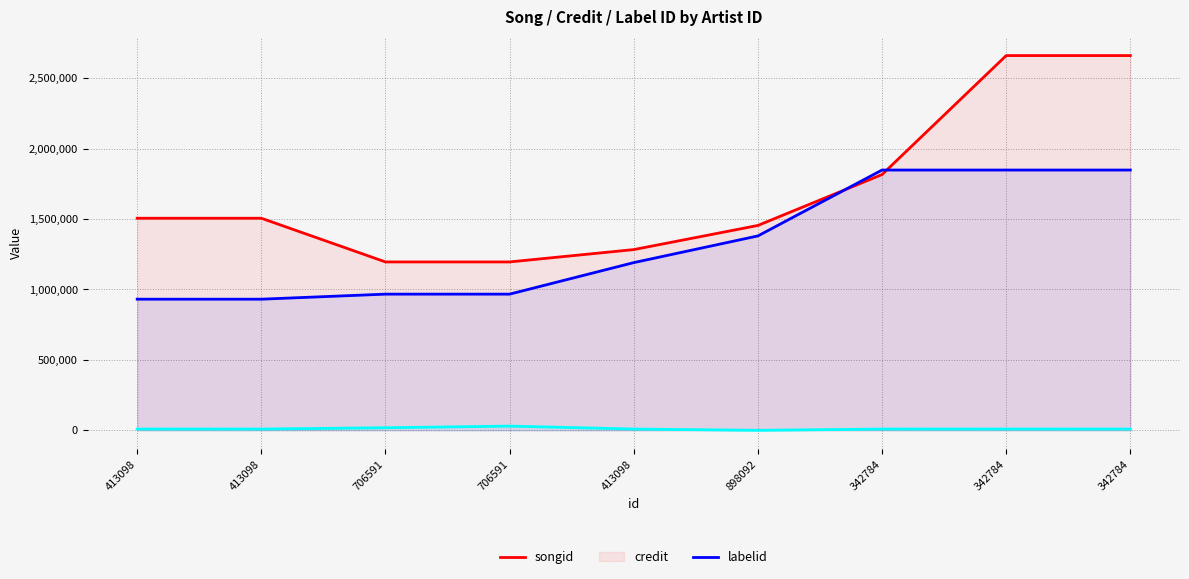

The value of credit at 706591 is 966650. True or false?

True